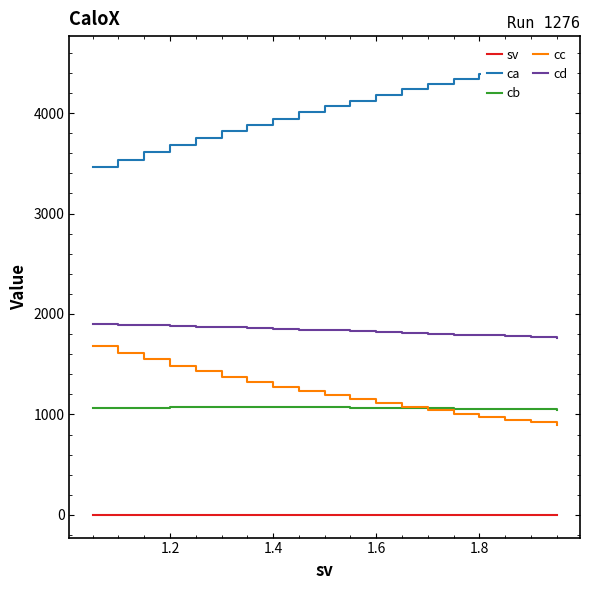

True or false: cb and sv intersect in this chart.

False